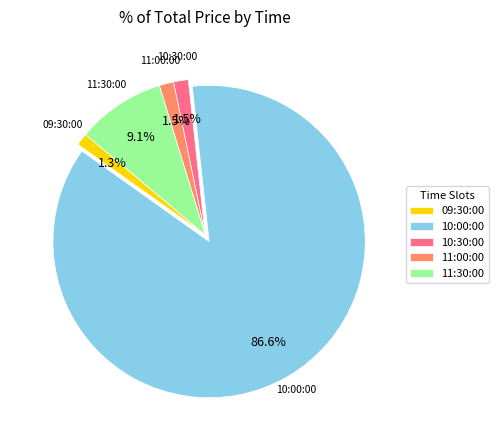

Which has a higher value, 10:00:00 or 10:30:00?

10:00:00